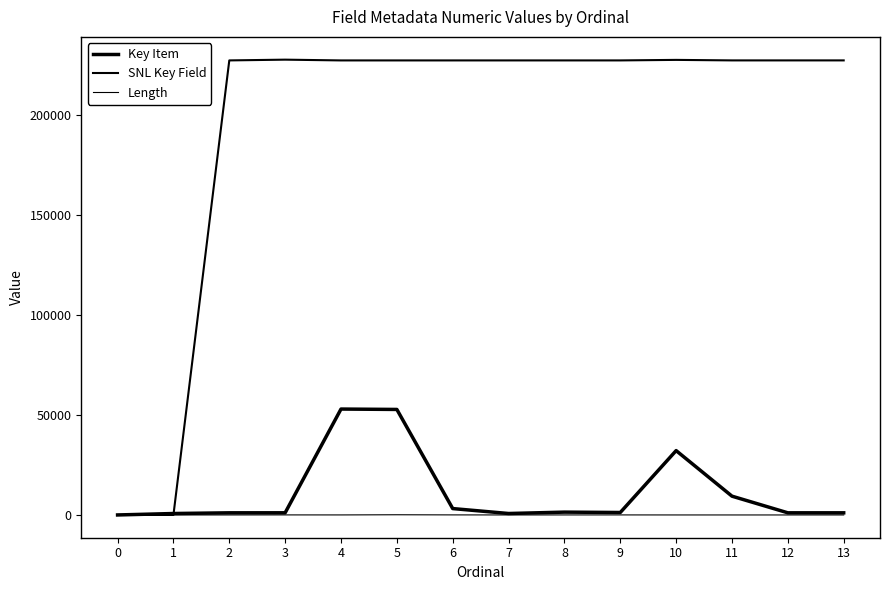

After their last crossing, which series has the higher values: Key Item or SNL Key Field?

SNL Key Field